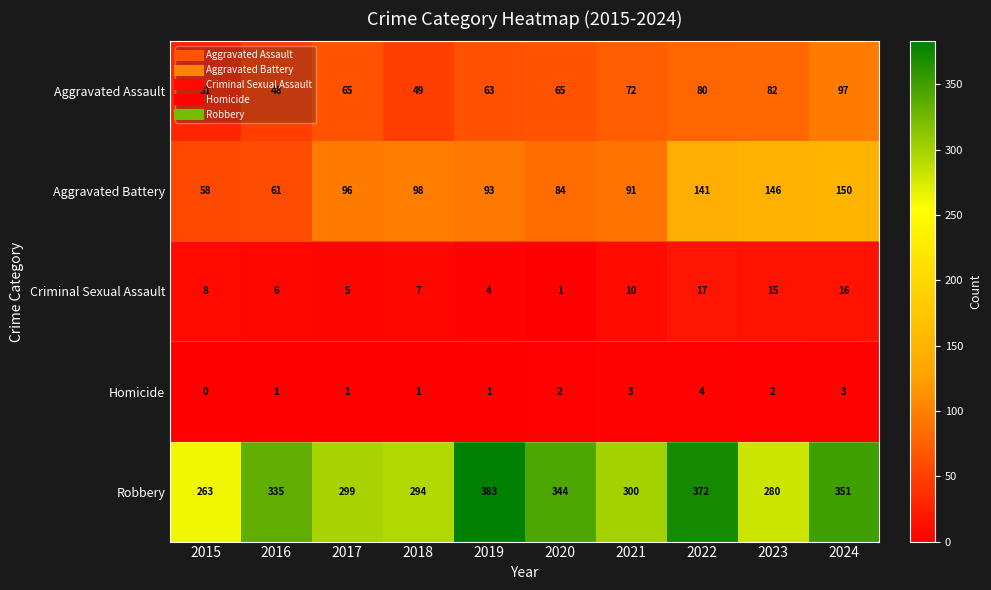

Which series changed the most between 2019 and 2020?

Robbery